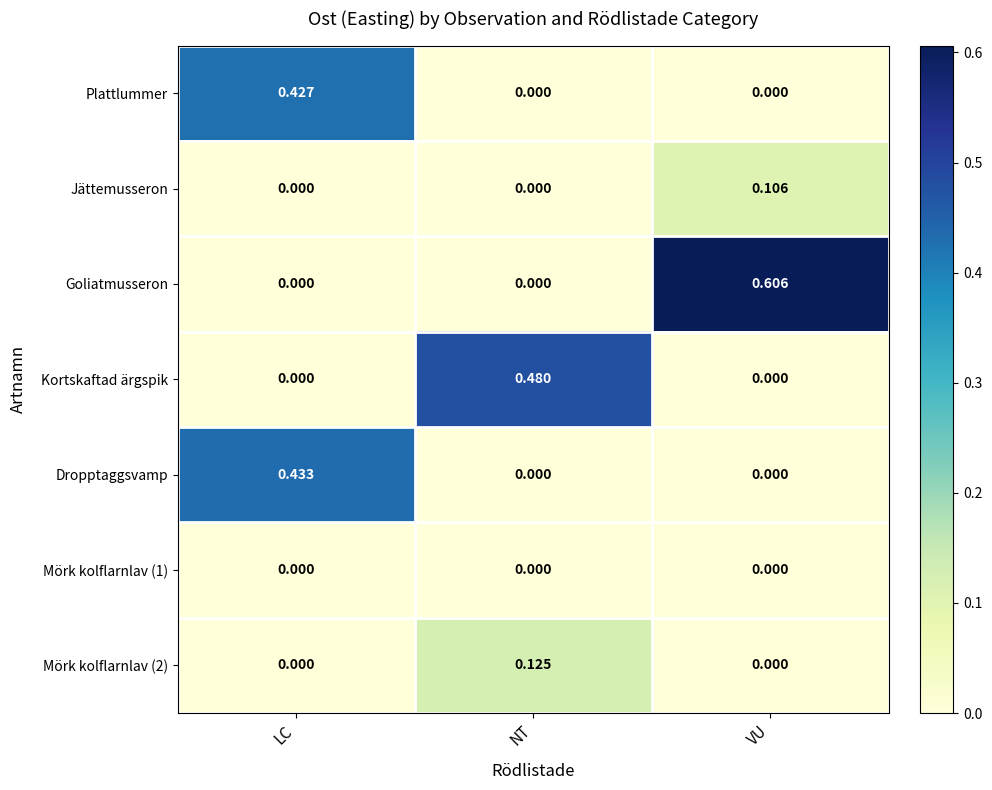

At which category is the sum across all series the highest?

LC